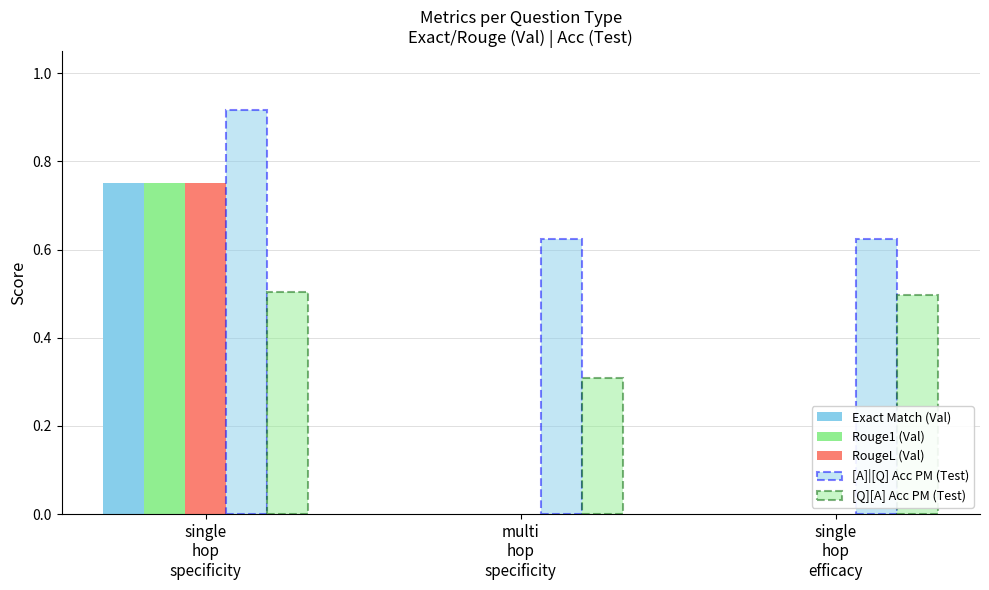

What is the total value across all series at multi
hop
specificity?

0.9